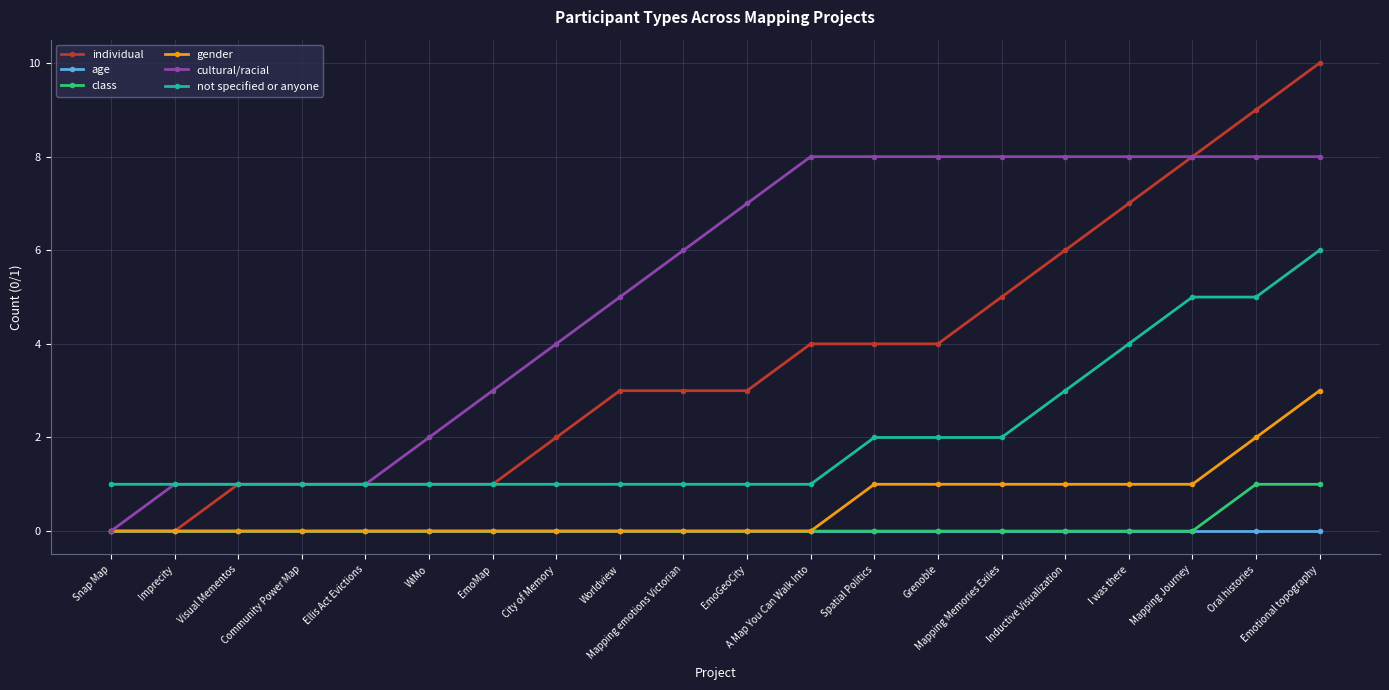

Rank the series by their maximum value, from lowest to highest.

age, class, gender, not specified or anyone, cultural/racial, individual